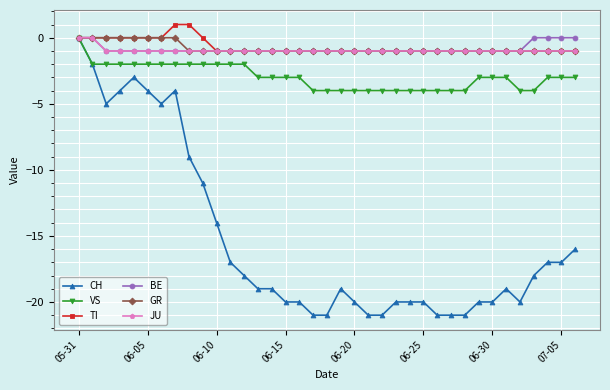

What is the value of the VS point at the 9th from the left?

-2